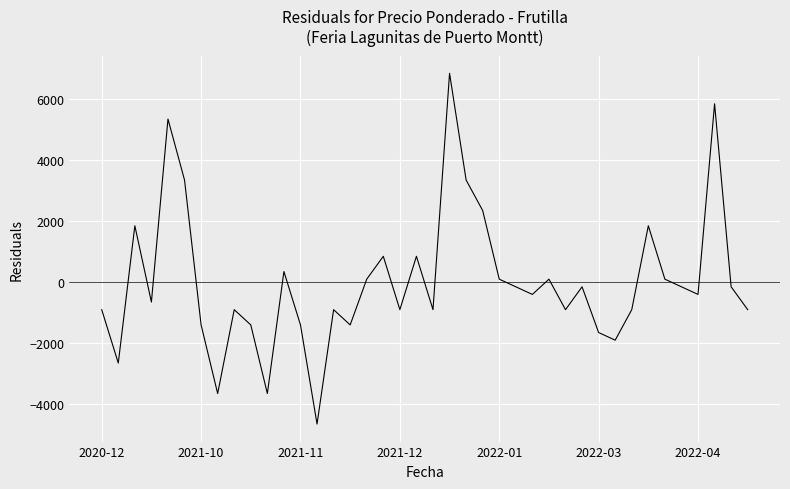

What is the greatest value displayed?

6843.8